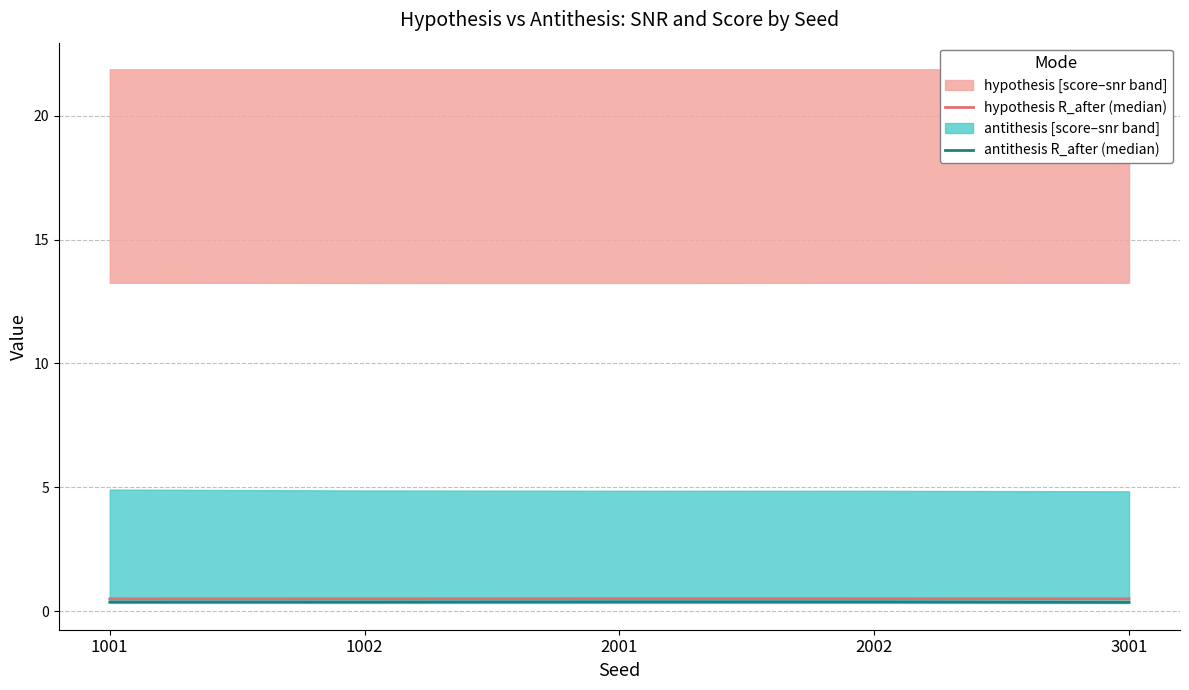

True or false: antithesis R_after (median) and hypothesis R_after (median) intersect in this chart.

False